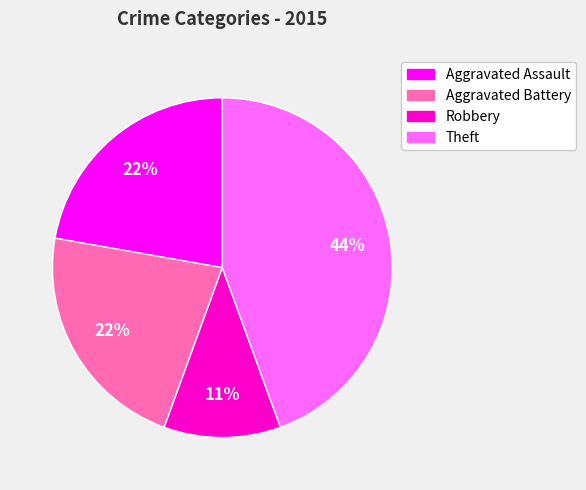

Does any single category account for the majority?

No